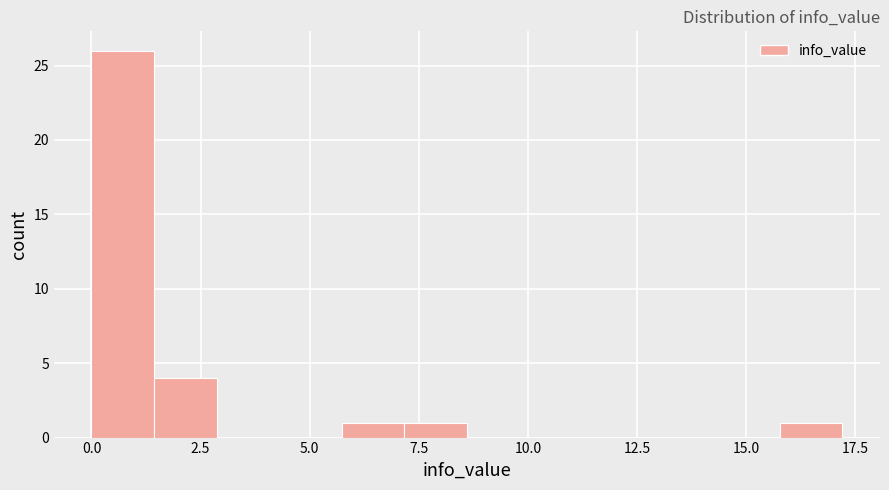

Around what value on the x-axis is the tallest bar? Give the approximate position of its centre, as read against the axis.

0.5